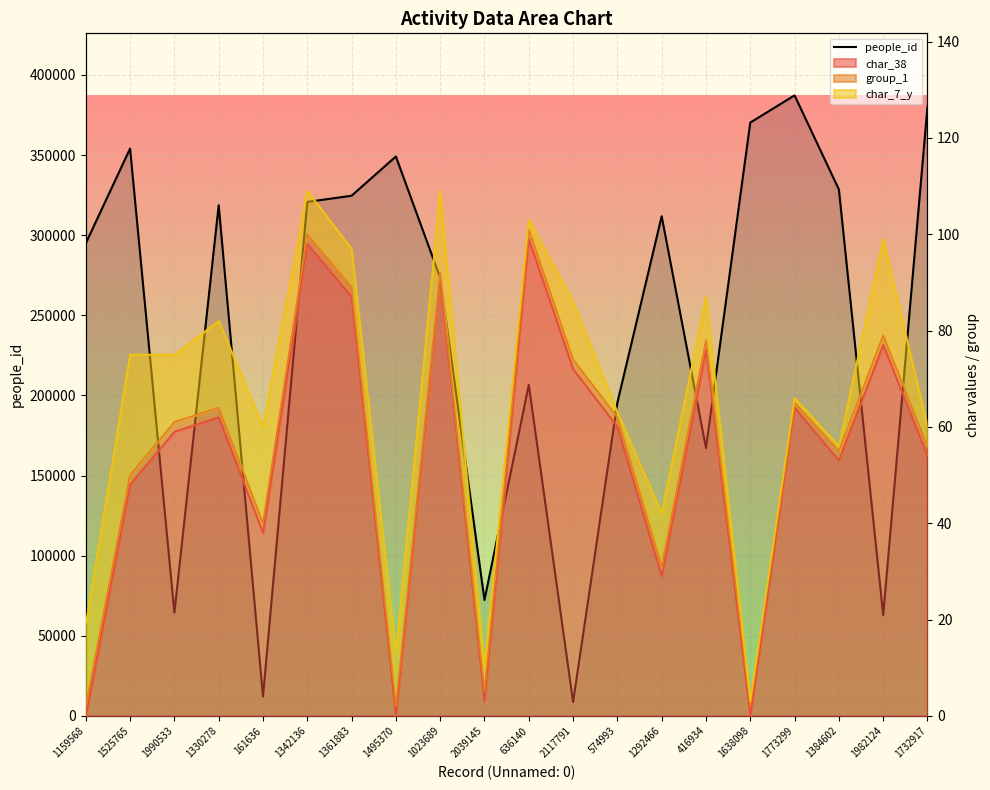

List the labels in order of value, largest first.

1773299, 1732917, 1638098, 1525765, 1495370, 1384602, 1361883, 1342136, 1330278, 1292466, 1159568, 1023689, 636140, 574993, 416934, 2039145, 1990533, 1982124, 161636, 2117791